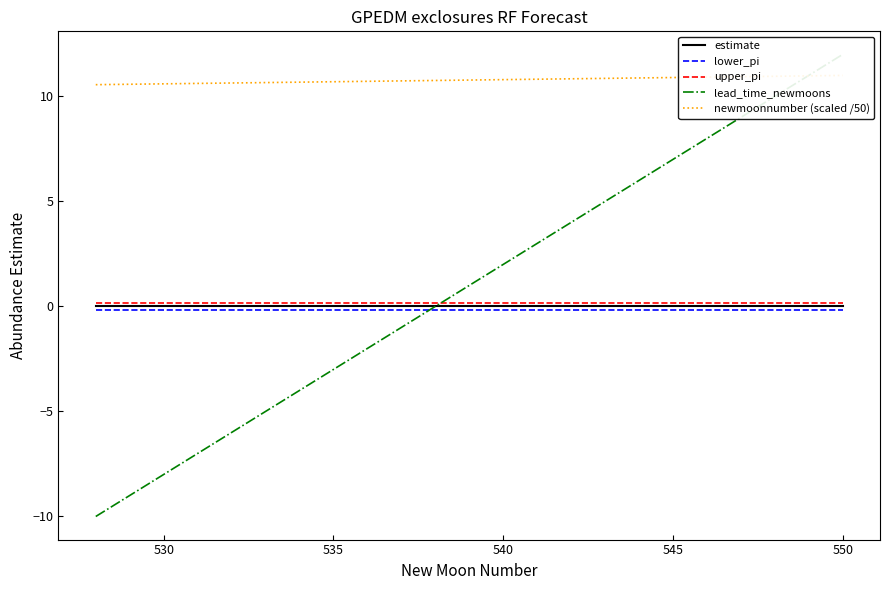

The value of estimate at 540 is 0.0. True or false?

True